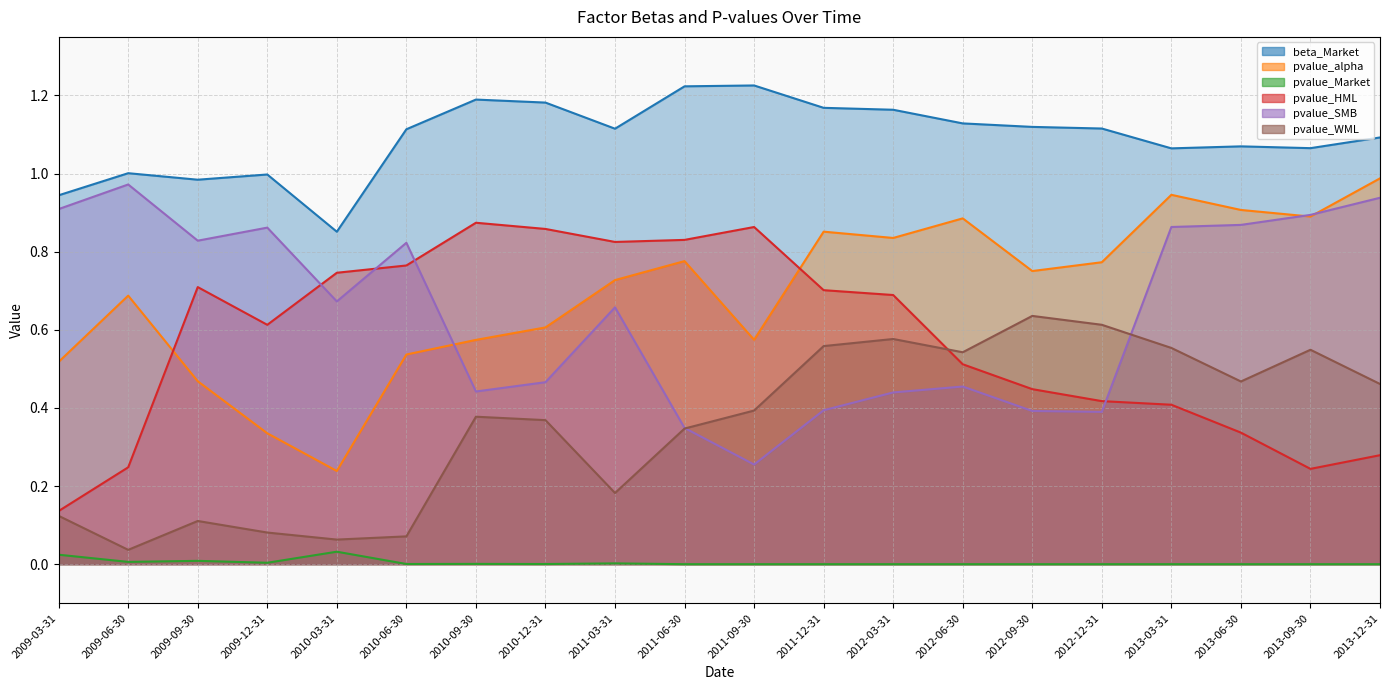

Reading left to right, extract all data points from this chart.

beta_Market: 0.9	1.0	1.0	1.0	0.9	1.1	1.2	1.2	1.1	1.2	1.2	1.2	1.2	1.1	1.1	1.1	1.1	1.1	1.1	1.1
pvalue_alpha: 0.5	0.7	0.5	0.3	0.2	0.5	0.6	0.6	0.7	0.8	0.6	0.9	0.8	0.9	0.8	0.8	0.9	0.9	0.9	1.0
pvalue_Market: 0.0	0.0	0.0	0.0	0.0	0.0	0.0	0.0	0.0	0.0	0.0	0.0	0.0	0.0	0.0	0.0	0.0	0.0	0.0	0.0
pvalue_HML: 0.1	0.2	0.7	0.6	0.7	0.8	0.9	0.9	0.8	0.8	0.9	0.7	0.7	0.5	0.4	0.4	0.4	0.3	0.2	0.3
pvalue_SMB: 0.9	1.0	0.8	0.9	0.7	0.8	0.4	0.5	0.7	0.3	0.3	0.4	0.4	0.5	0.4	0.4	0.9	0.9	0.9	0.9
pvalue_WML: 0.1	0.0	0.1	0.1	0.1	0.1	0.4	0.4	0.2	0.3	0.4	0.6	0.6	0.5	0.6	0.6	0.6	0.5	0.5	0.5